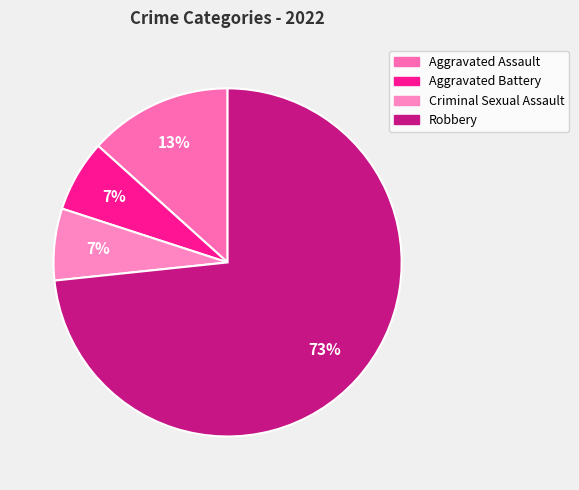

What is the largest slice in the pie chart?

Robbery